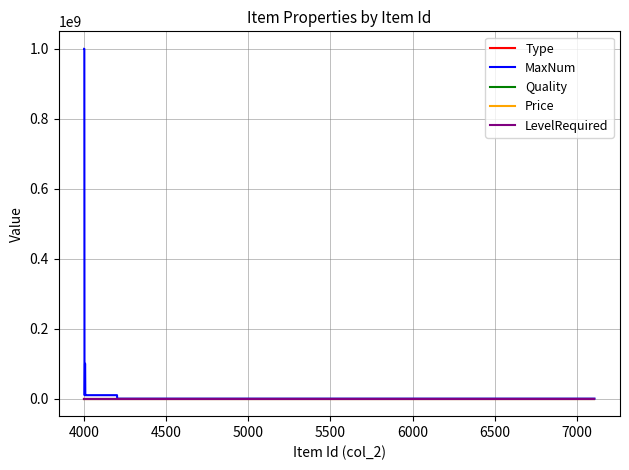

True or false: Price and Type intersect in this chart.

False